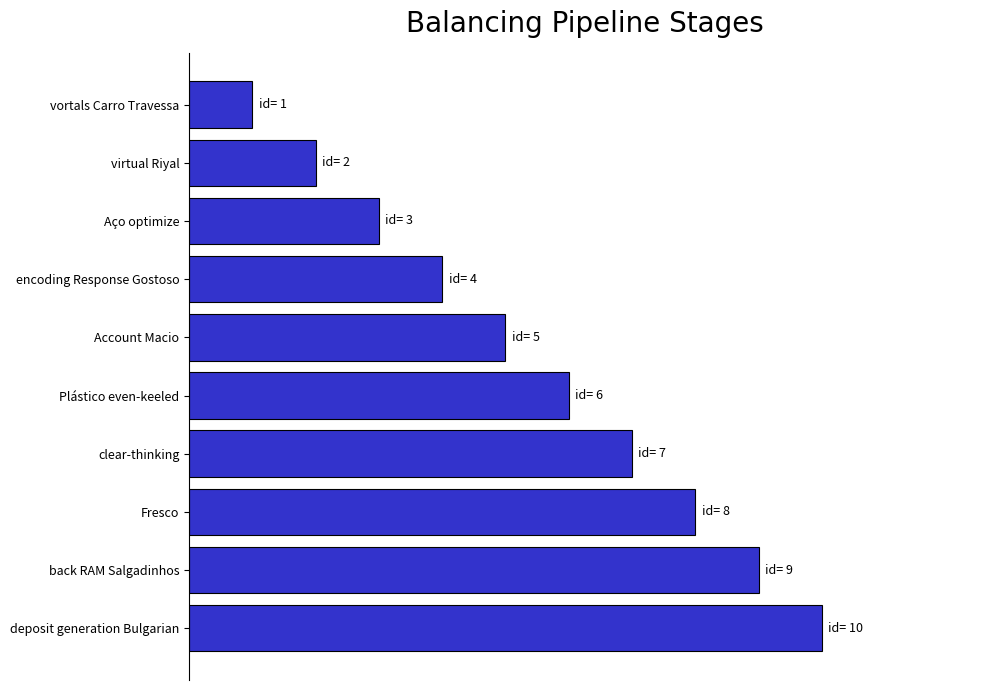

Which category has the highest value across all series?

deposit generation Bulgarian